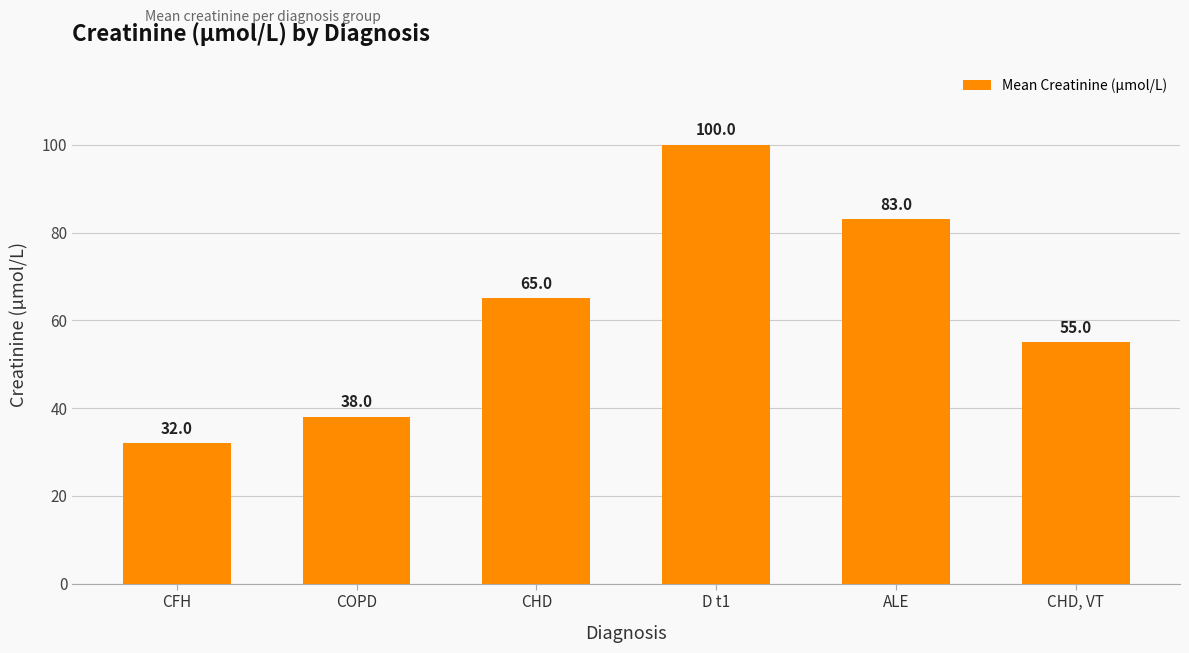

Rank the categories by value from highest to lowest.

D t1, ALE, CHD, CHD, VT, COPD, CFH